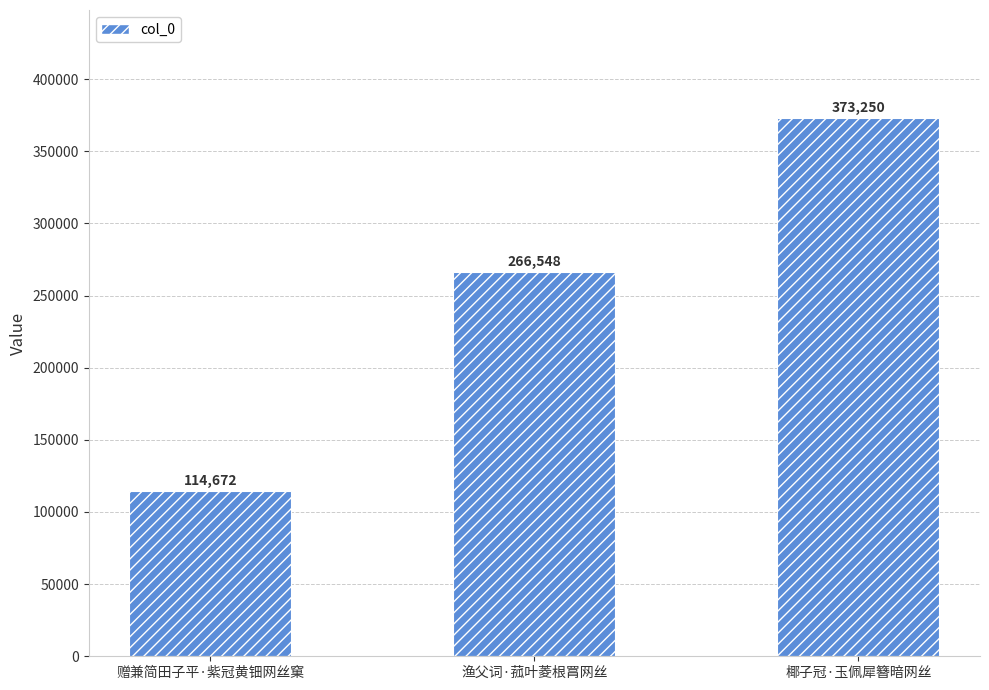

List the labels in order of value, largest first.

椰子冠·玉佩犀簪暗网丝, 渔父词·菰叶菱根罥网丝, 赠兼简田子平·紫冠黄钿网丝窠